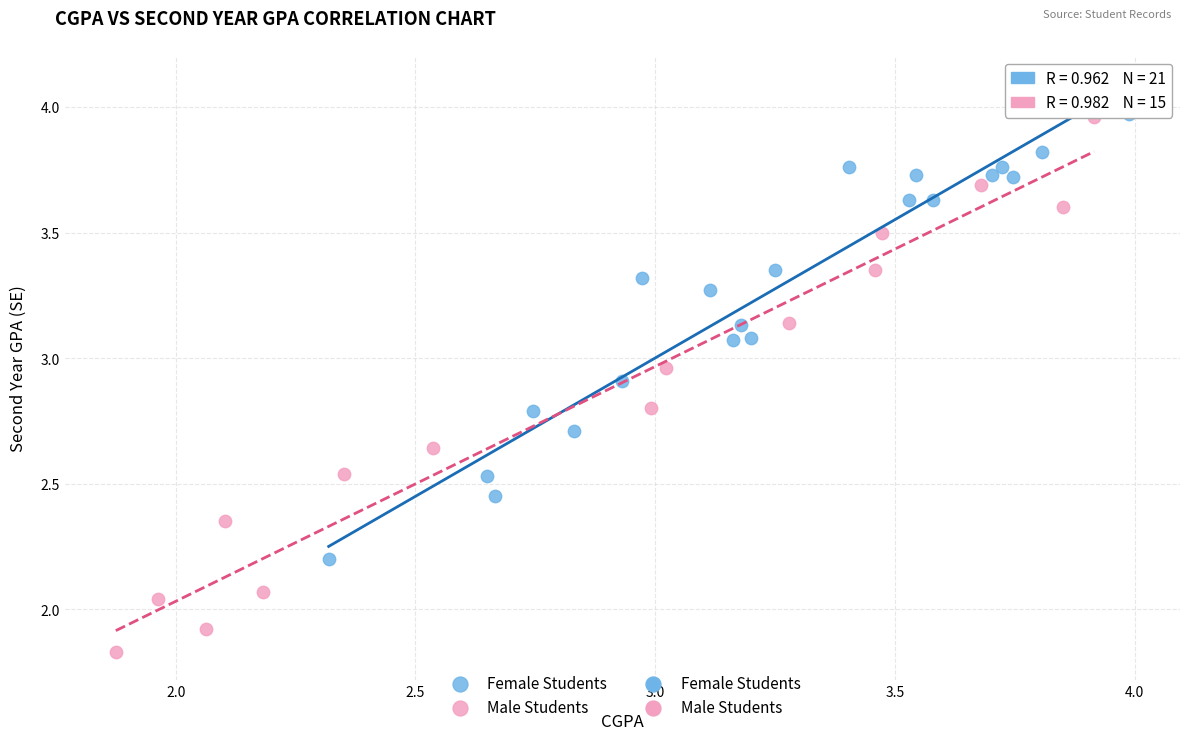

Which series has the largest Y range (max minus min)?

Male Students